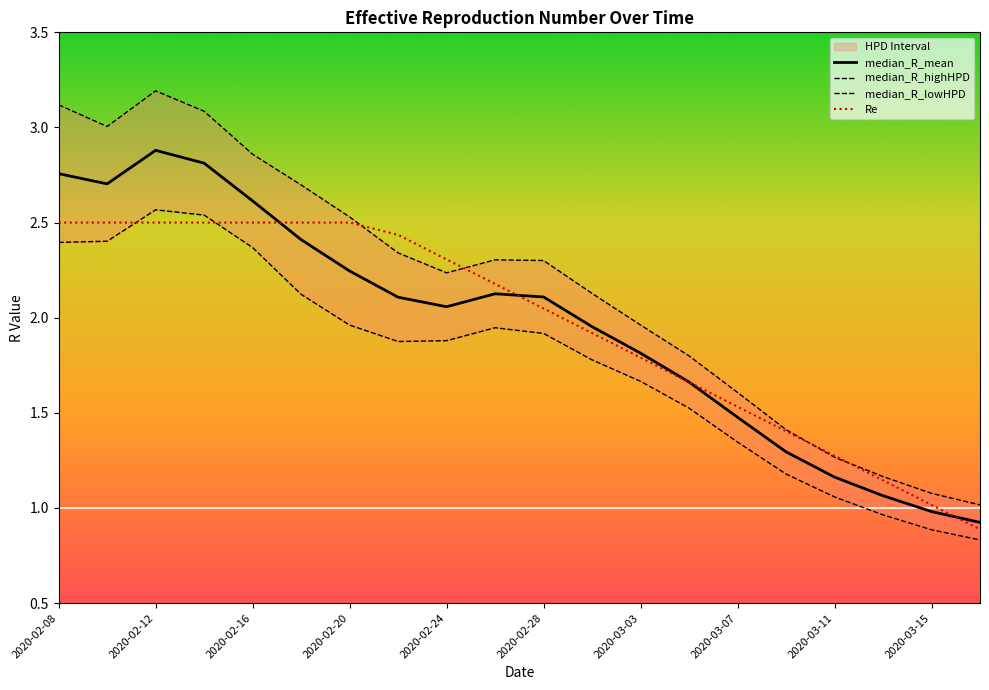

What is the value of the median_R_lowHPD point at the 6th from the left?

2.1